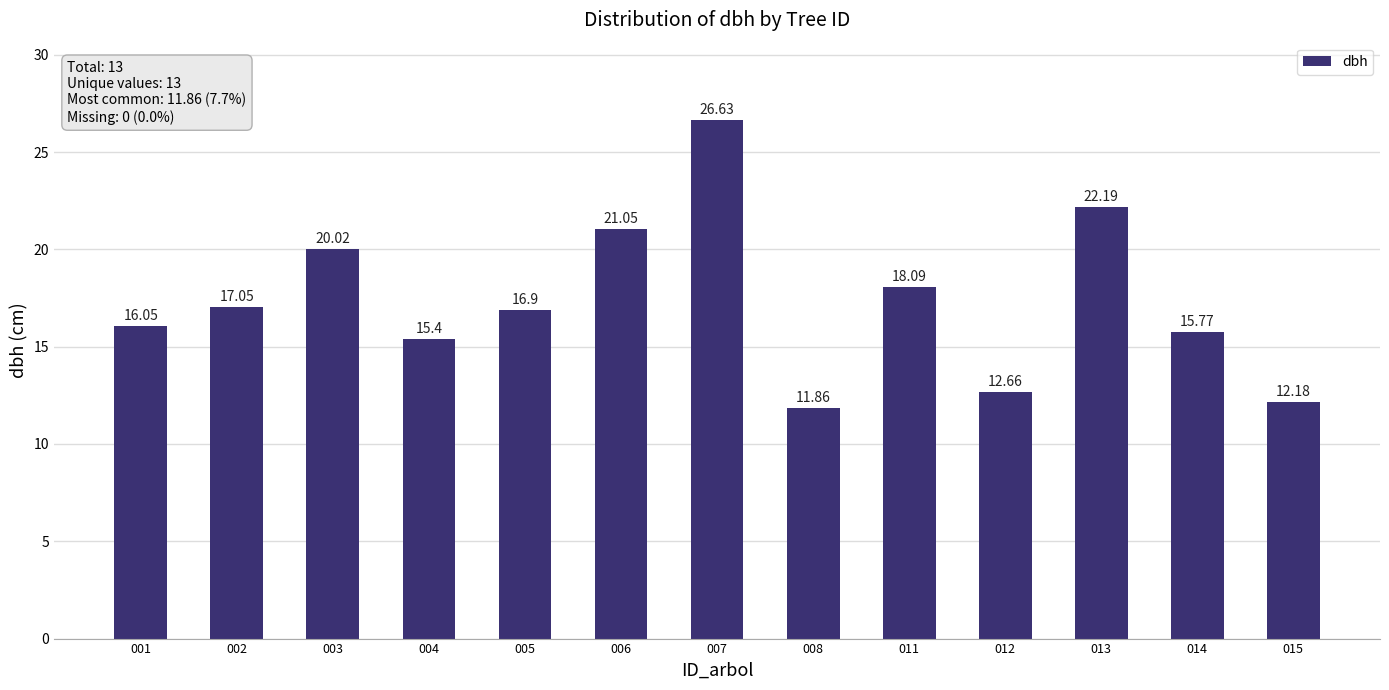

Where is the data nearest to the value 19?

011